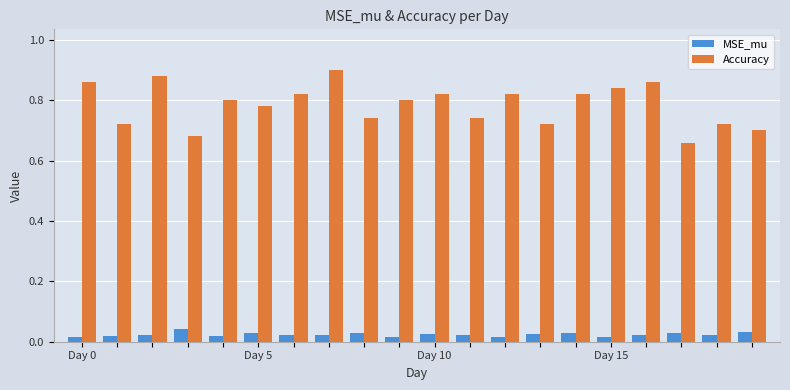

Which series has the largest range (max minus min)?

Accuracy